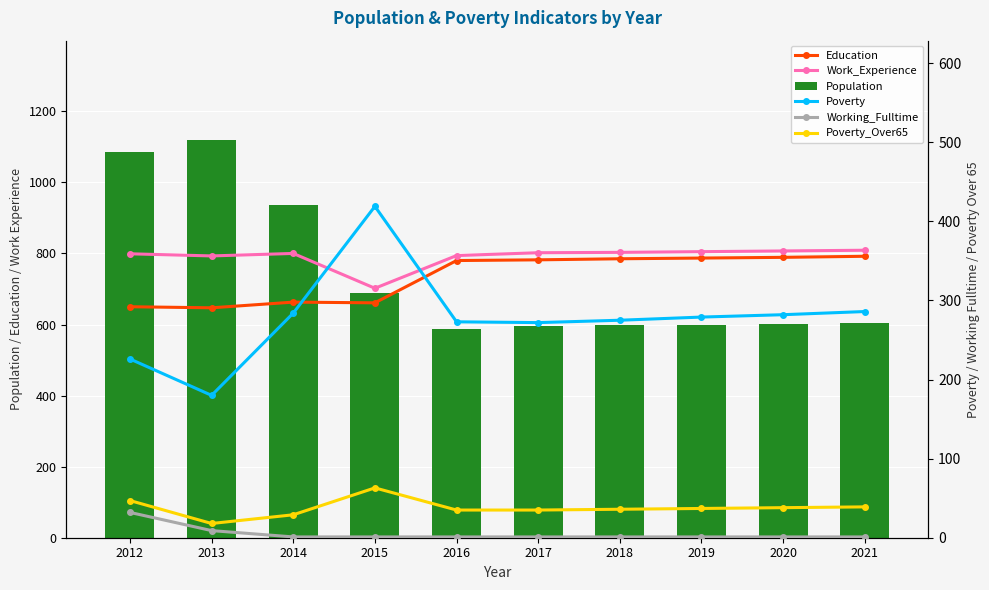

At which category is the sum across all series the highest?

2012